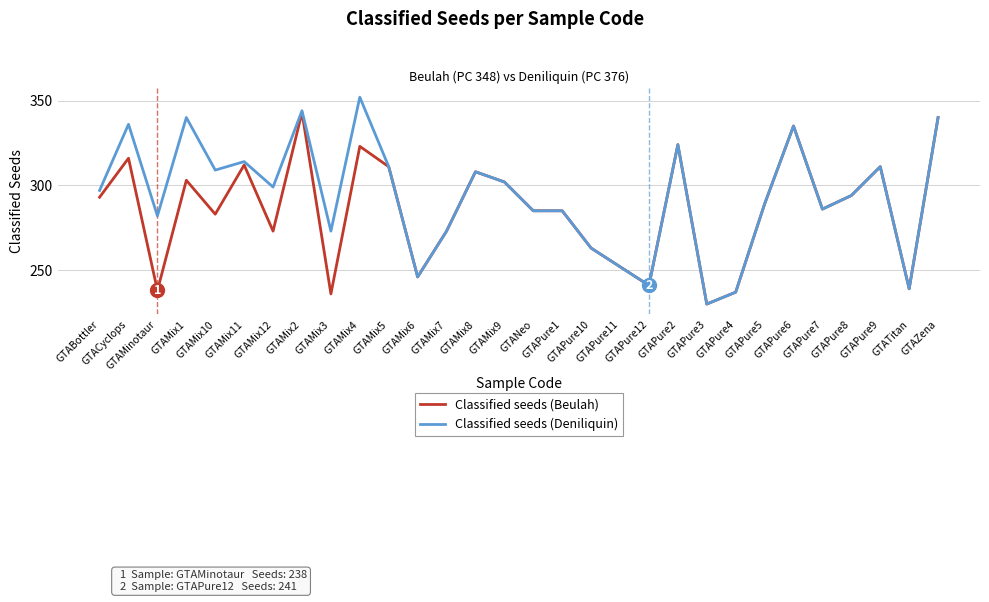

What value does the Classified seeds (Deniliquin) series have at GTAPure6?

335